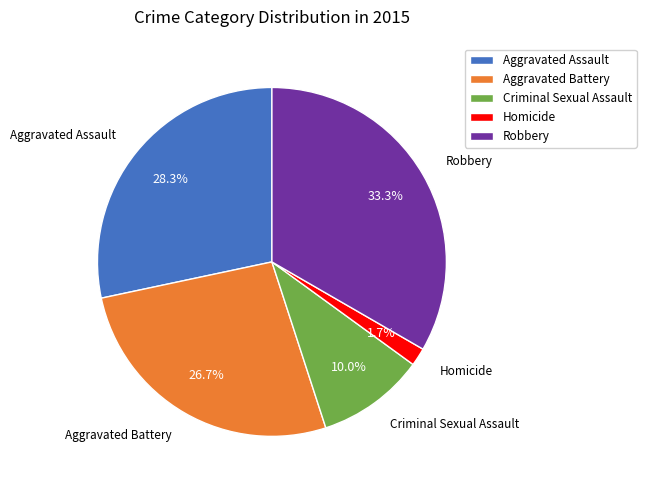

What is the largest slice in the pie chart?

Robbery